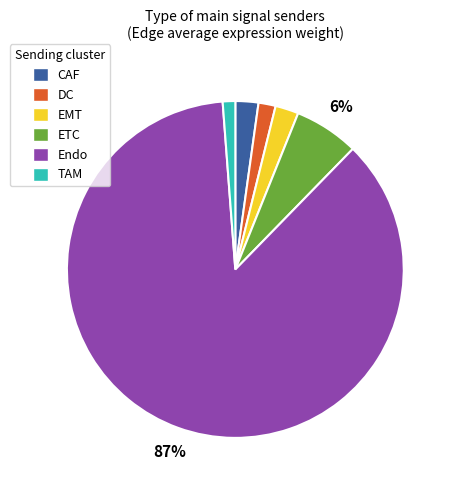

Which slice is the largest?

Endo